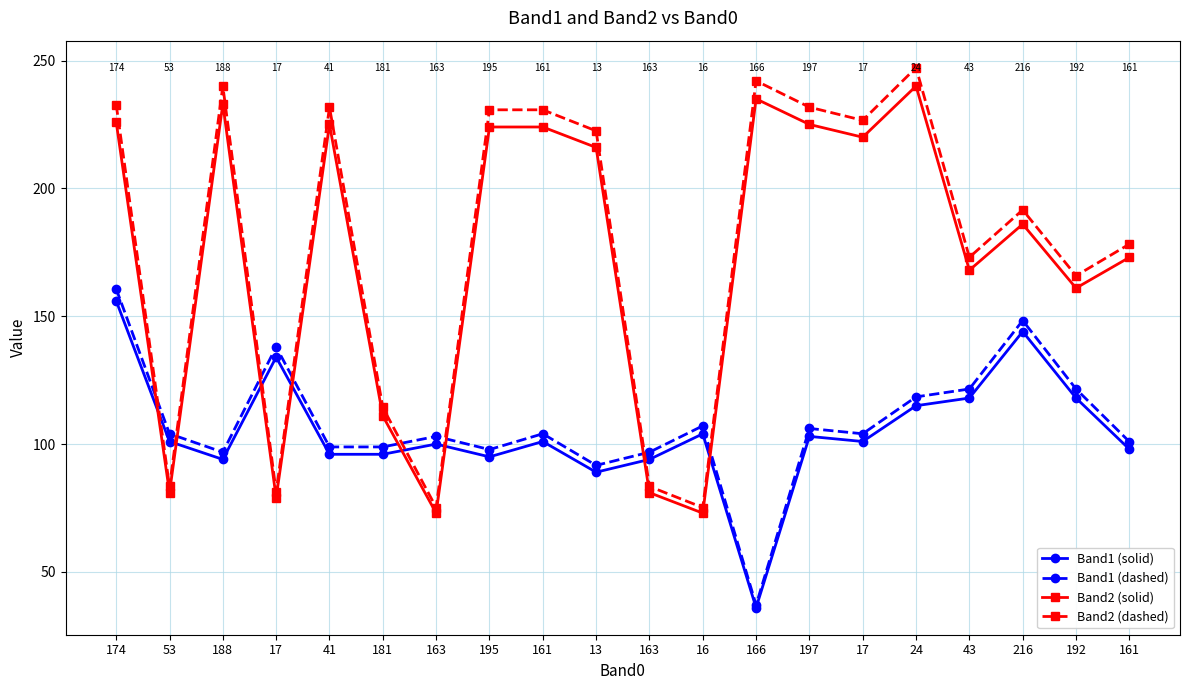

What are all the series names shown in the legend?

Band1 (solid), Band1 (dashed), Band2 (solid), Band2 (dashed)